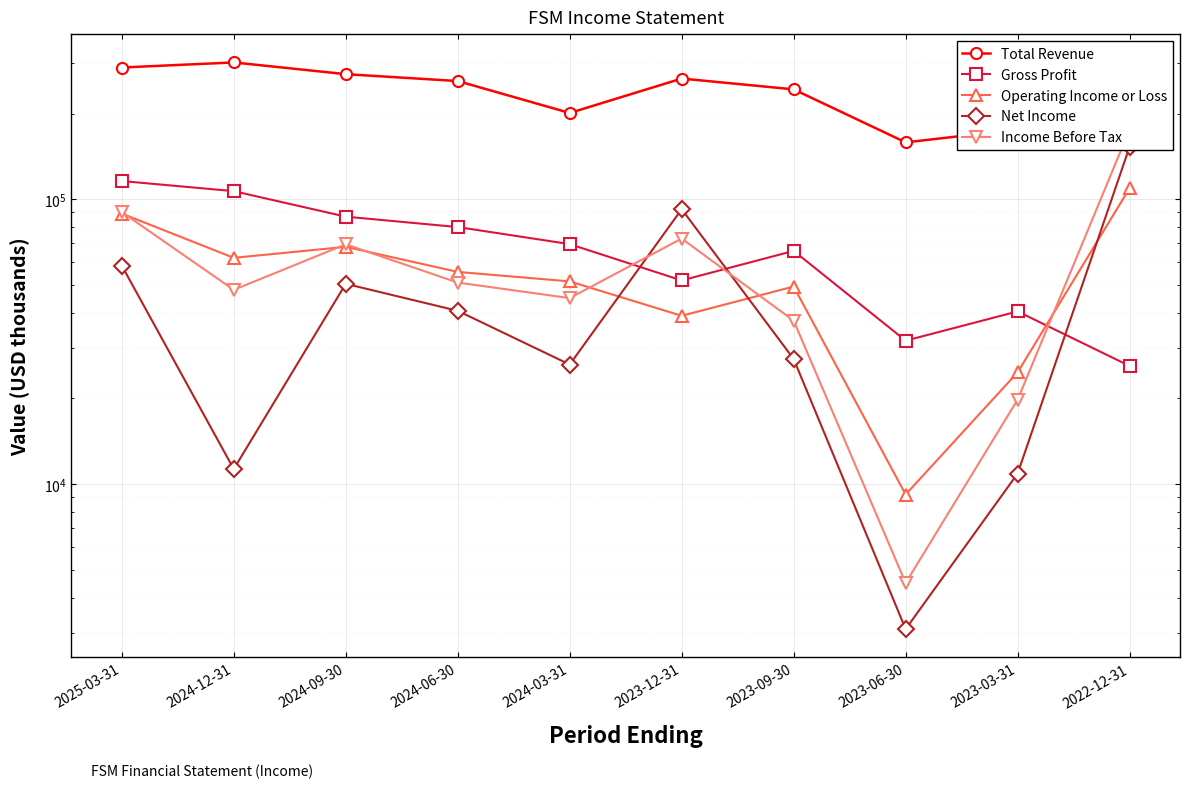

How many intersections are there between Gross Profit and Operating Income or Loss?

1